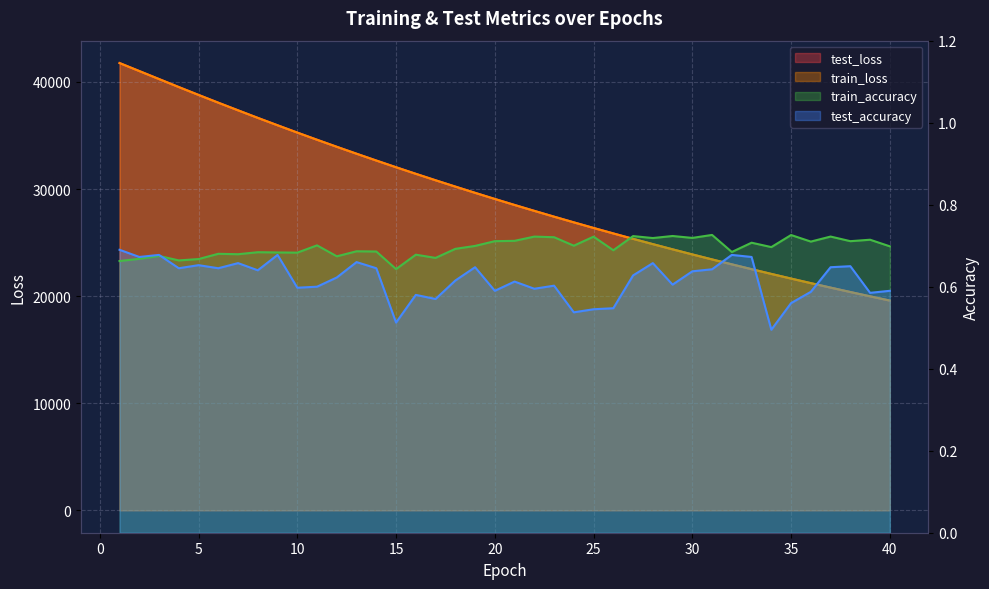

What is the value of the train_accuracy point at the 5th from the left?

0.7